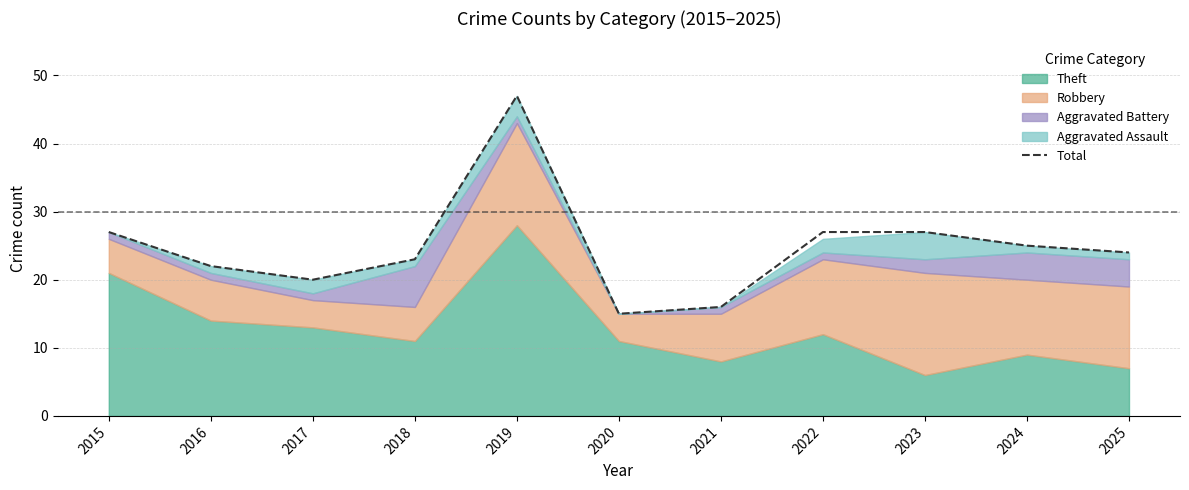

Rank the categories by value from highest to lowest.

2019, 2015, 2022, 2023, 2024, 2025, 2018, 2016, 2017, 2021, 2020